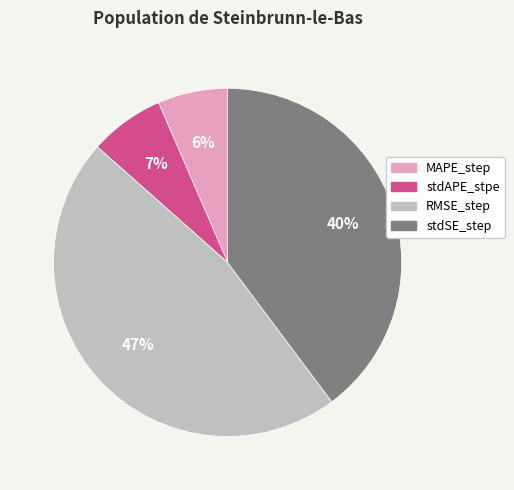

What percentage is the stdAPE_stpe slice, to the nearest percent?

7%